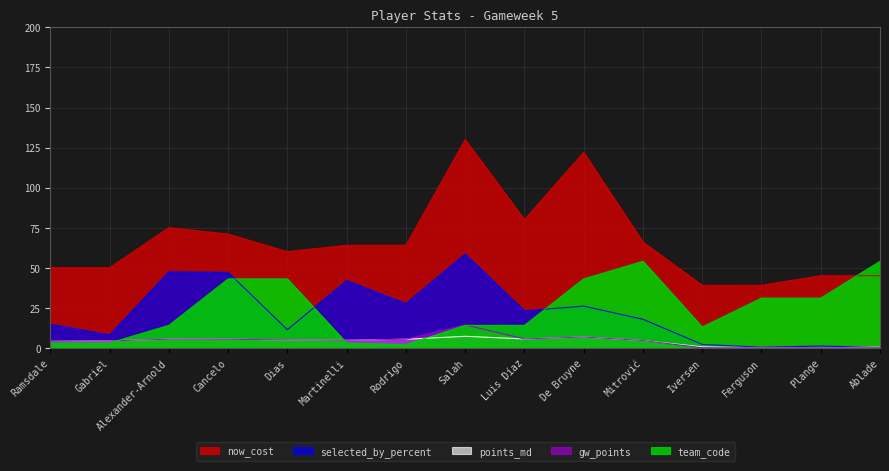

How many lines are shown in the chart?

5